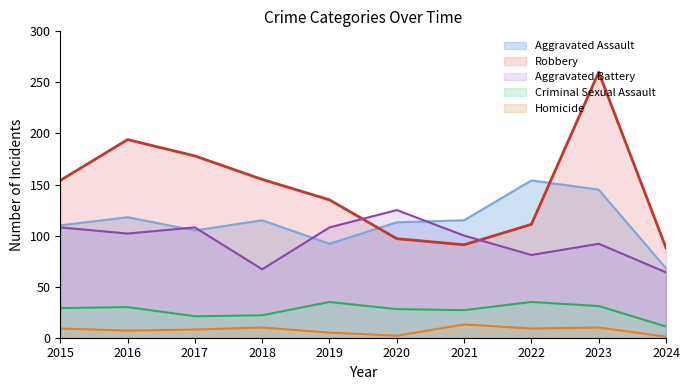

At which label does Aggravated Assault first exceed 115?

2016